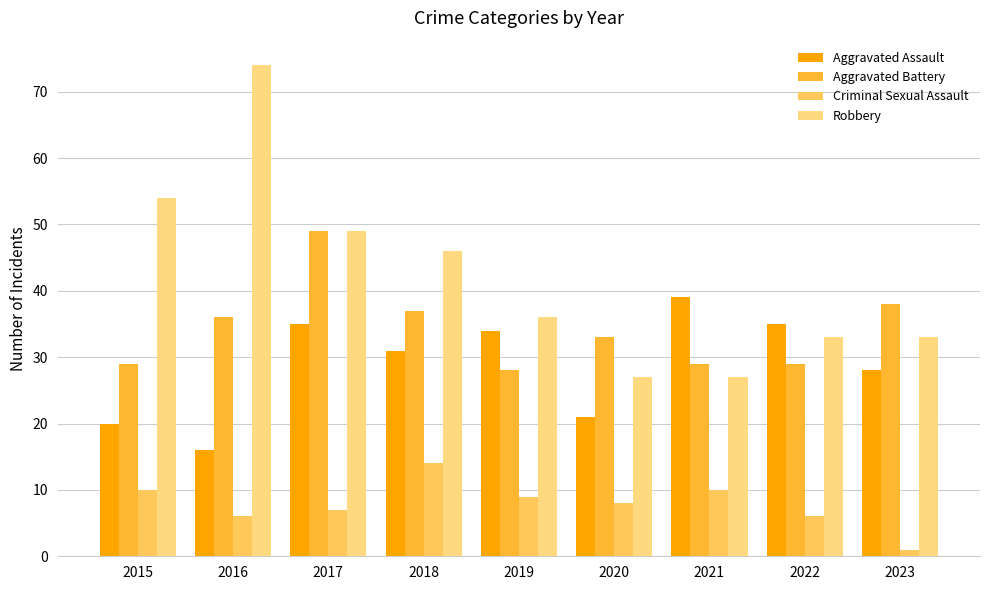

Does the chart contain stacked bars?

No